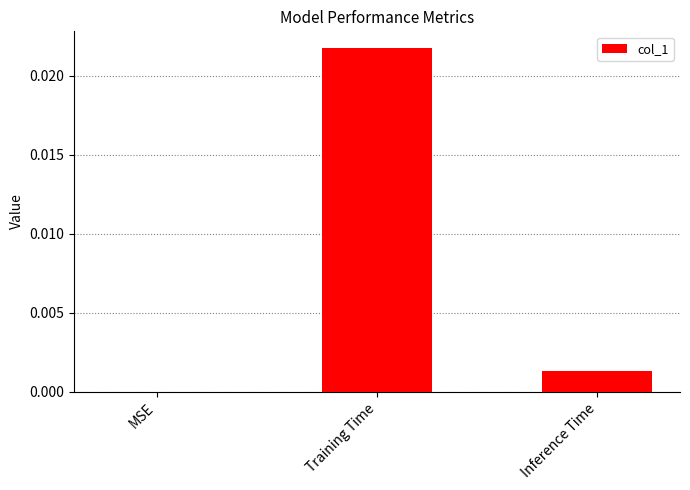

At which category does the chart reach its peak across all series?

Training Time